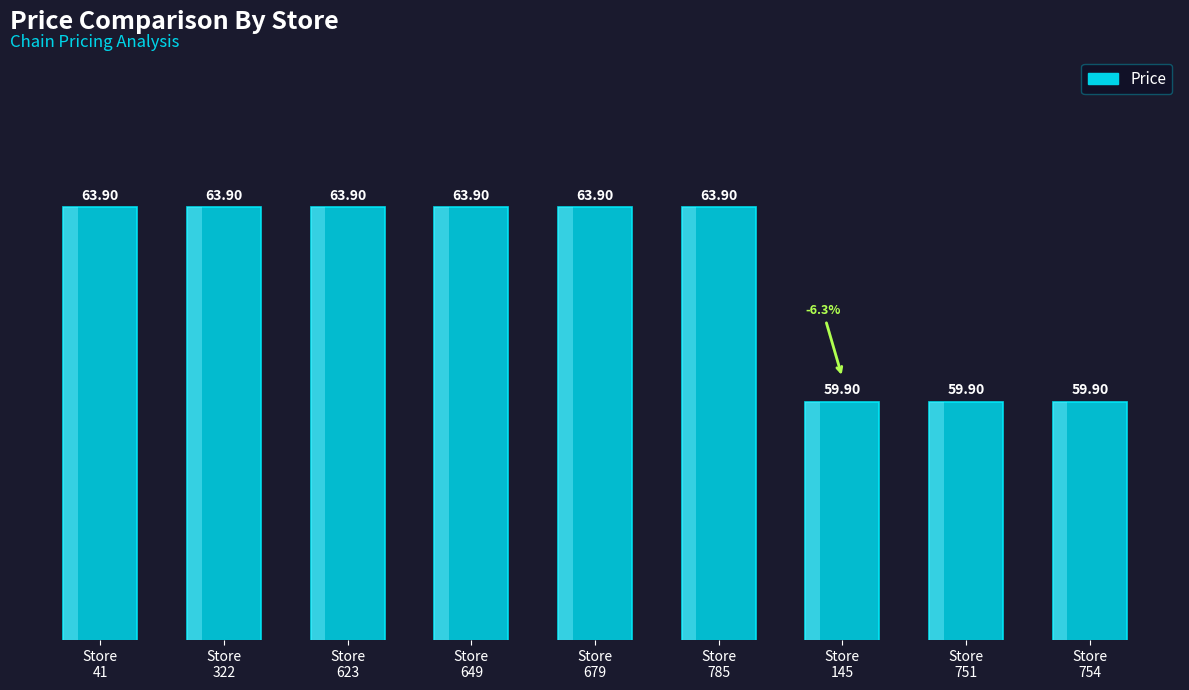

True or false: the data shows 59.9 at Store
754.

True